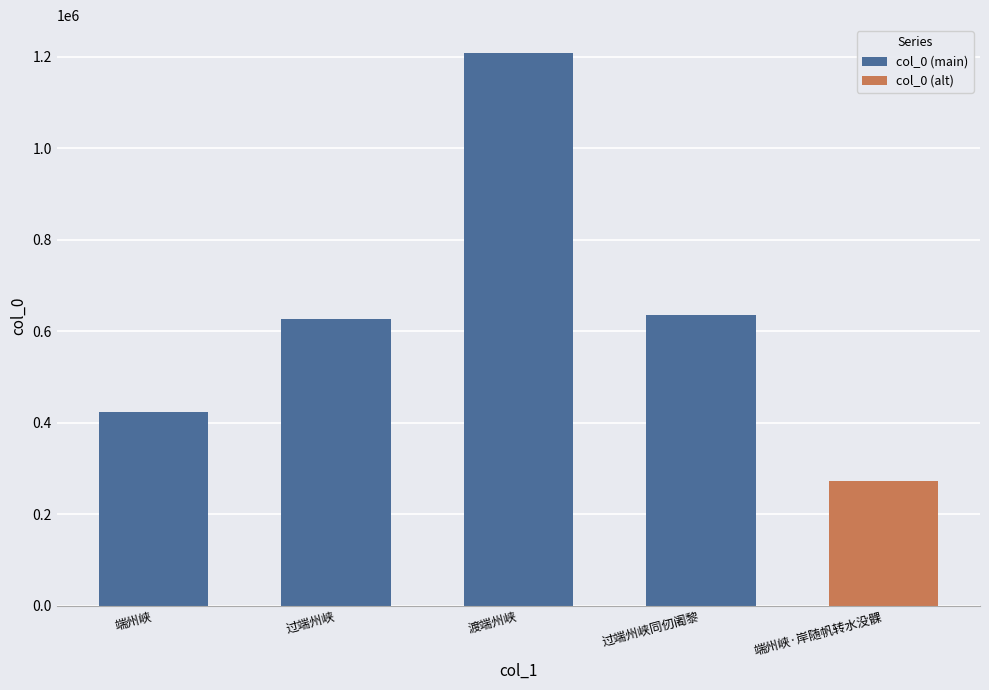

Where does the data first go above 635149?

渡端州峡